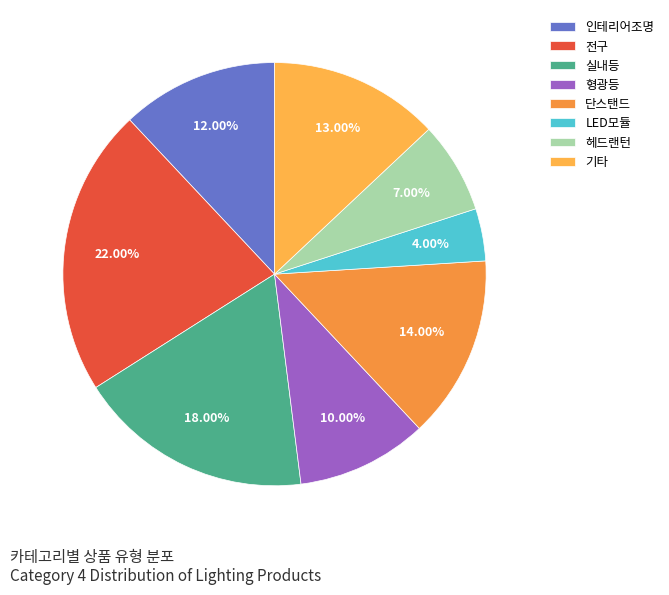

Is there a majority slice in this chart?

No